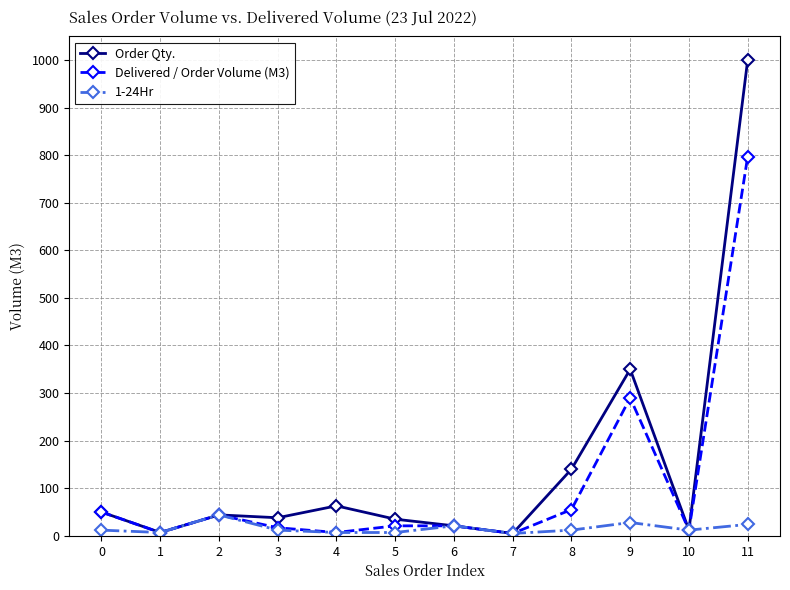

At which category is the sum across all series the highest?

11